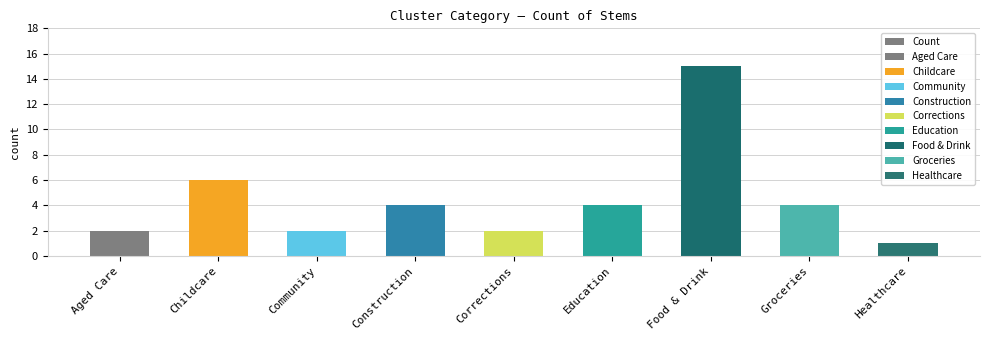

Count the number of categories in the chart.

9